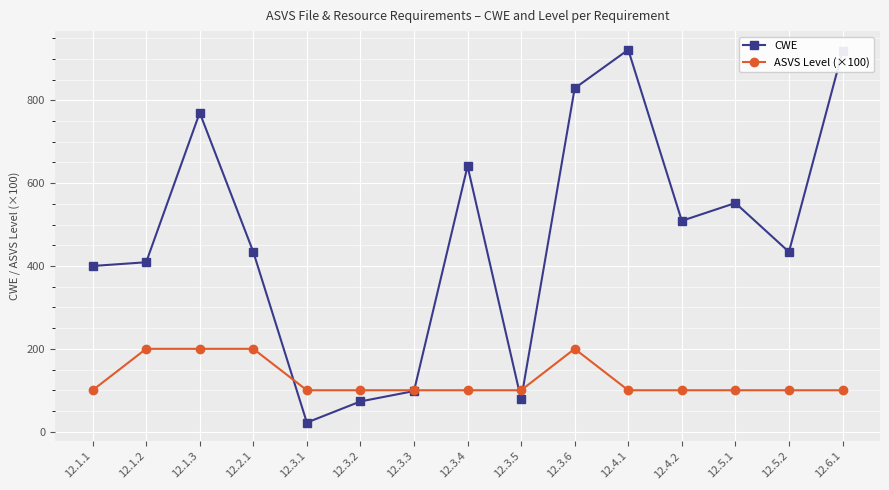

After their last crossing, which series has the higher values: CWE or ASVS Level (×100)?

CWE